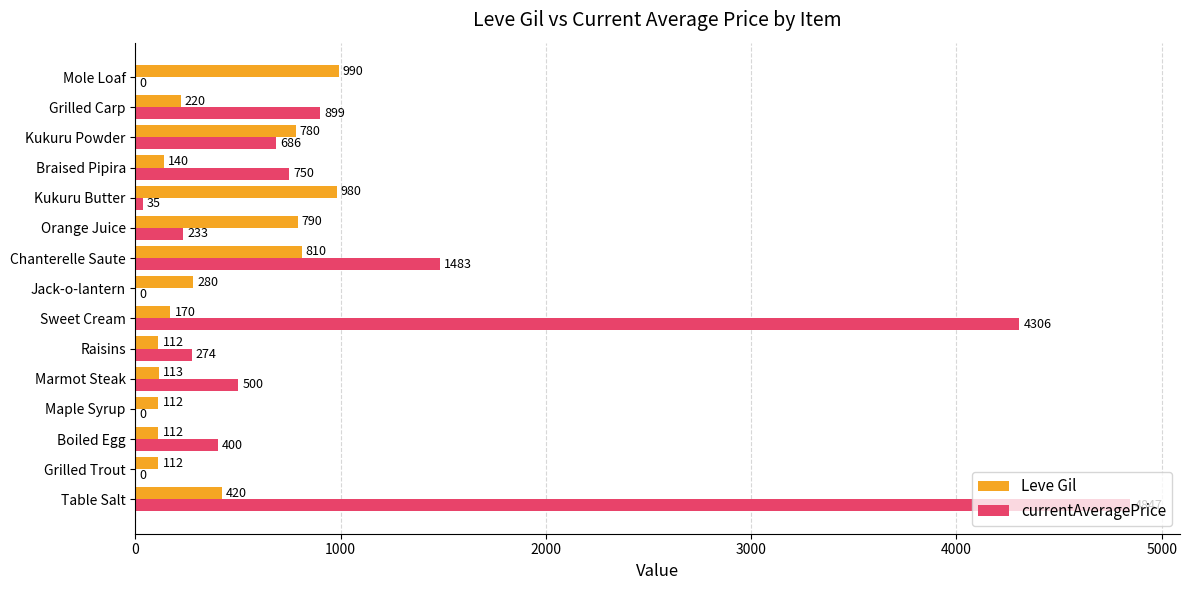

What is the maximum value shown in the chart?

4847